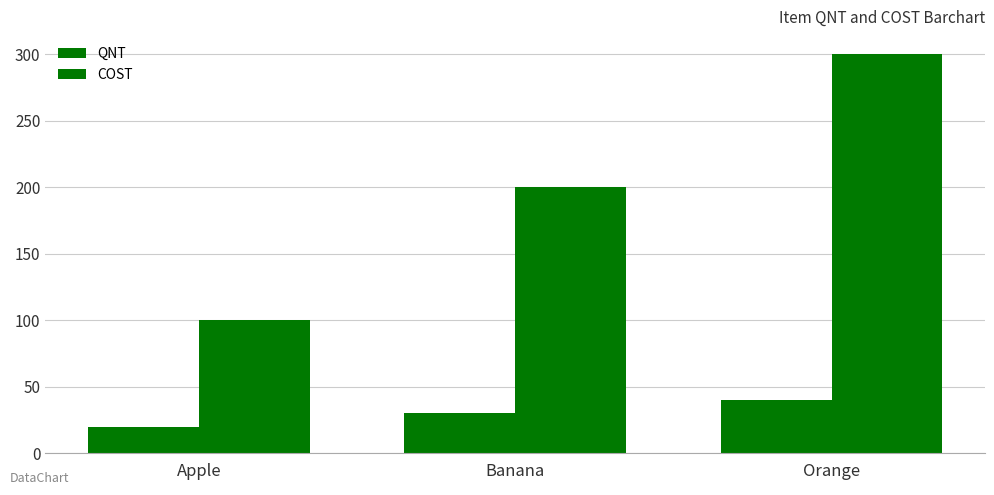

What value does the QNT series have at Banana, to the nearest 10?

30